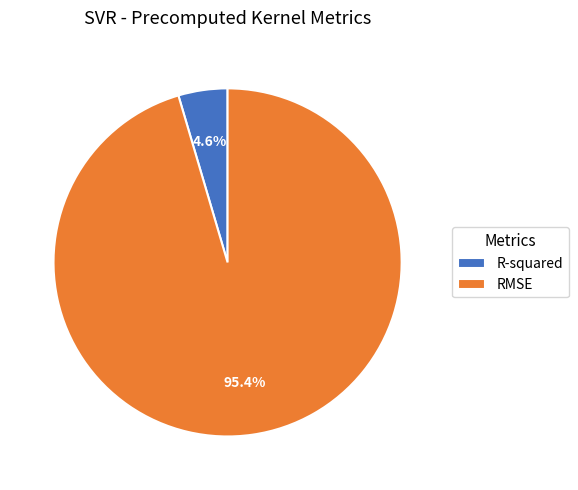

What is the total percentage of R-squared and RMSE?

100.0%